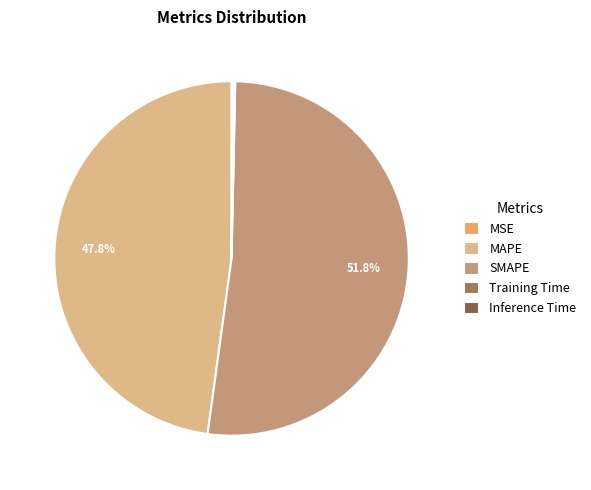

Which slice is the largest?

SMAPE